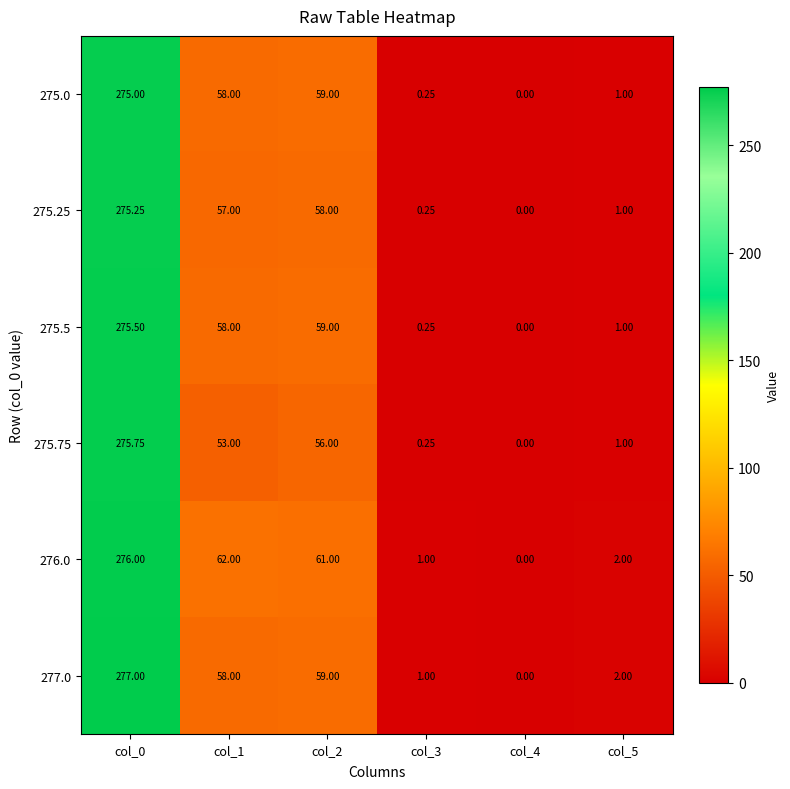

Which series changed the most between col_1 and col_5?

276.0